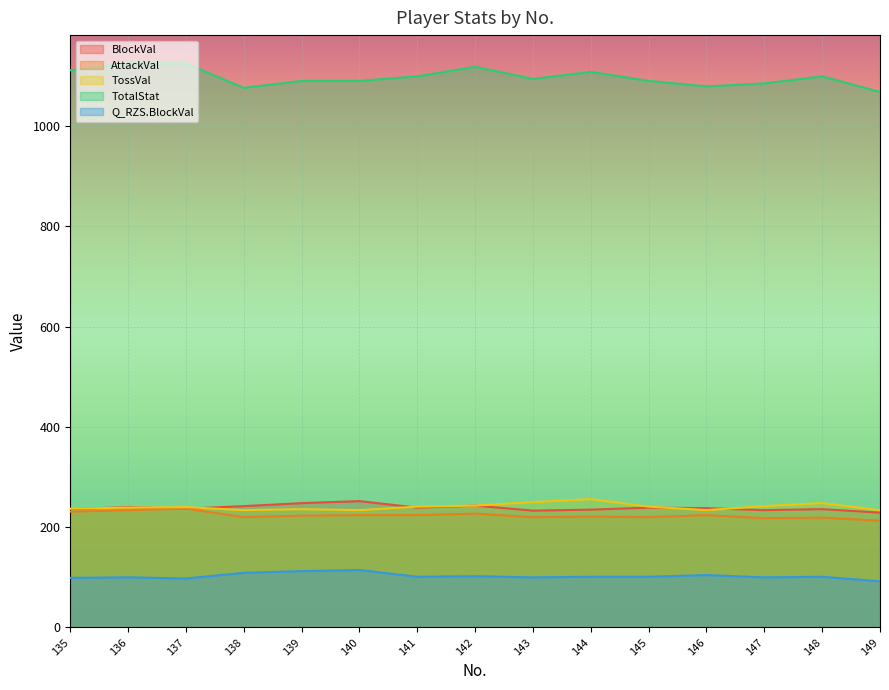

How many lines are shown in the chart?

5